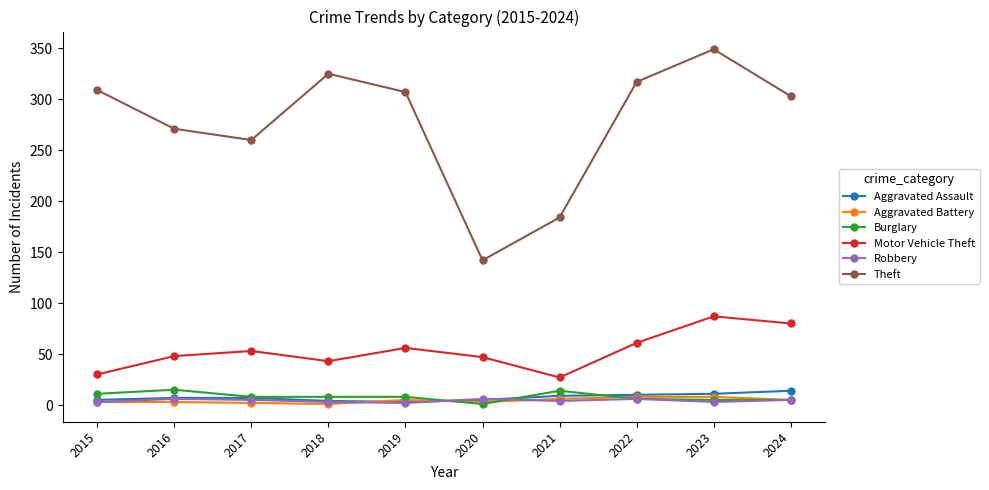

Which series has the widest spread of values?

Theft